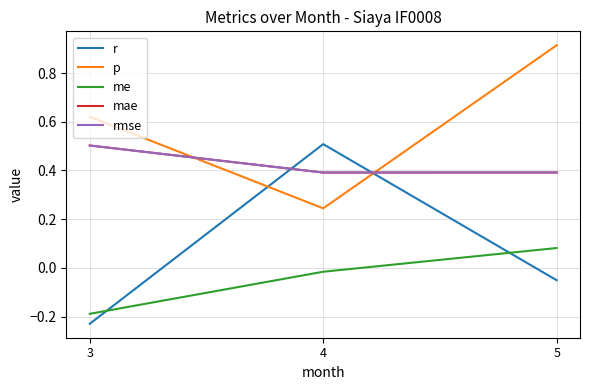

Is this an area chart (filled region under the line)?

No